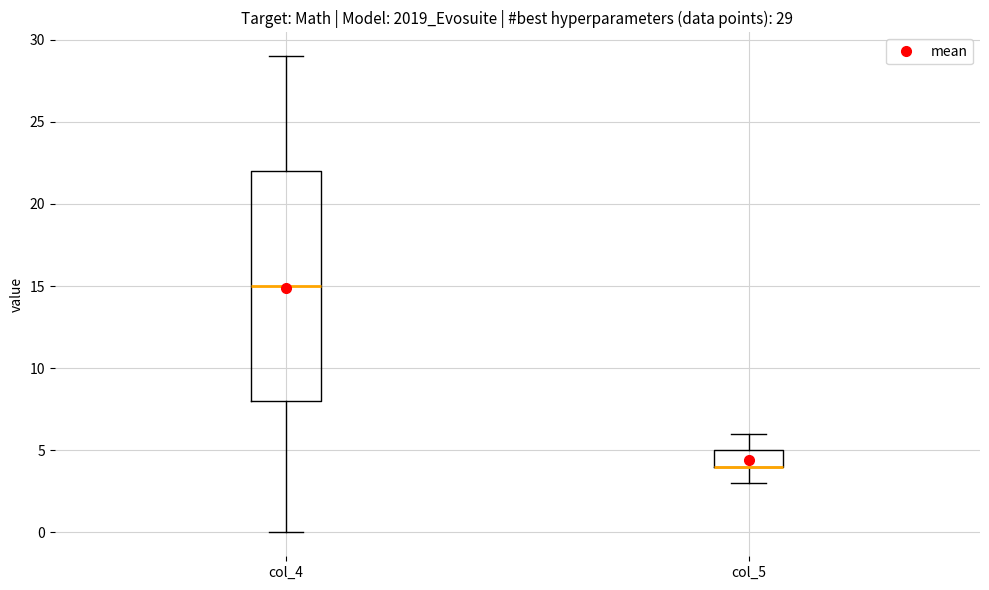

Comparing the boxes themselves (not the whiskers), which one is the tallest?

col_4